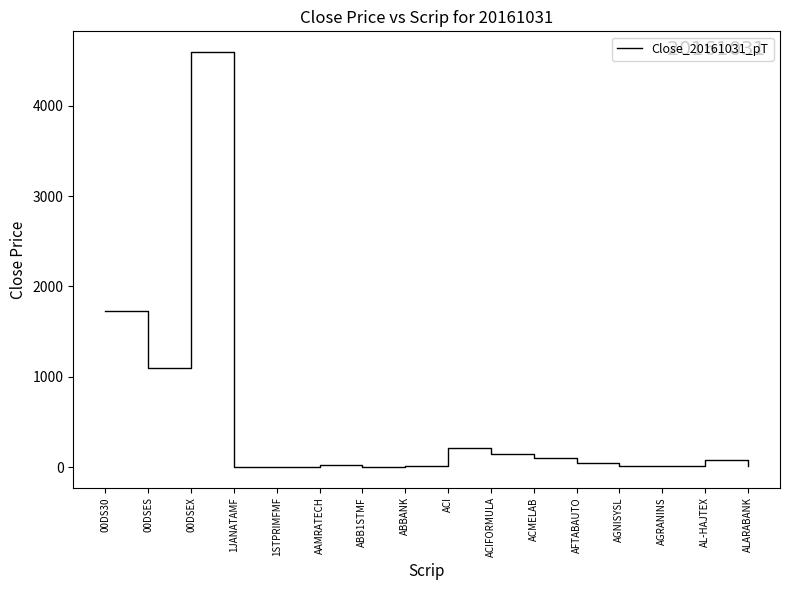

Where is the data nearest to the value 2298?

00DS30